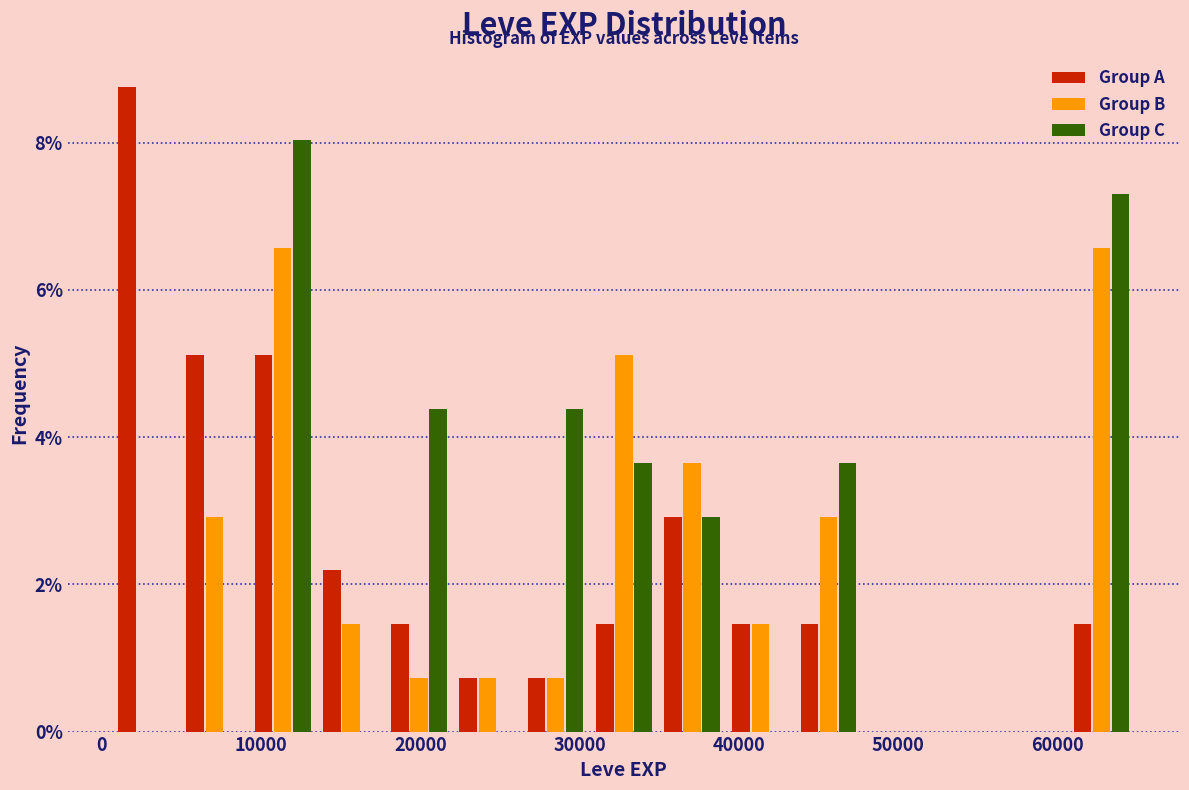

Reading left to right, list every range on the x-axis with the height of the bar of each series over it. Neither the bar edges nor the heights are printed on the chart, so give them approximately, as read against the axes.

1000 to 5000: Group A=8.8	Group B=0	Group C=0
5000 to 9000: Group A=5.2	Group B=3.0	Group C=0
9000 to 13000: Group A=5.2	Group B=6.6	Group C=8.0
13000 to 18000: Group A=2.2	Group B=1.4	Group C=0
18000 to 22000: Group A=1.4	Group B=0.8	Group C=4.4
22000 to 26000: Group A=0.8	Group B=0.8	Group C=0
26000 to 31000: Group A=0.8	Group B=0.8	Group C=4.4
31000 to 35000: Group A=1.4	Group B=5.2	Group C=3.6
35000 to 39000: Group A=3.0	Group B=3.6	Group C=3.0
39000 to 43000: Group A=1.4	Group B=1.4	Group C=0
43000 to 48000: Group A=1.4	Group B=3.0	Group C=3.6
48000 to 52000: Group A=0	Group B=0	Group C=0
52000 to 56000: Group A=0	Group B=0	Group C=0
56000 to 61000: Group A=0	Group B=0	Group C=0
61000 to 65000: Group A=1.4	Group B=6.6	Group C=7.2